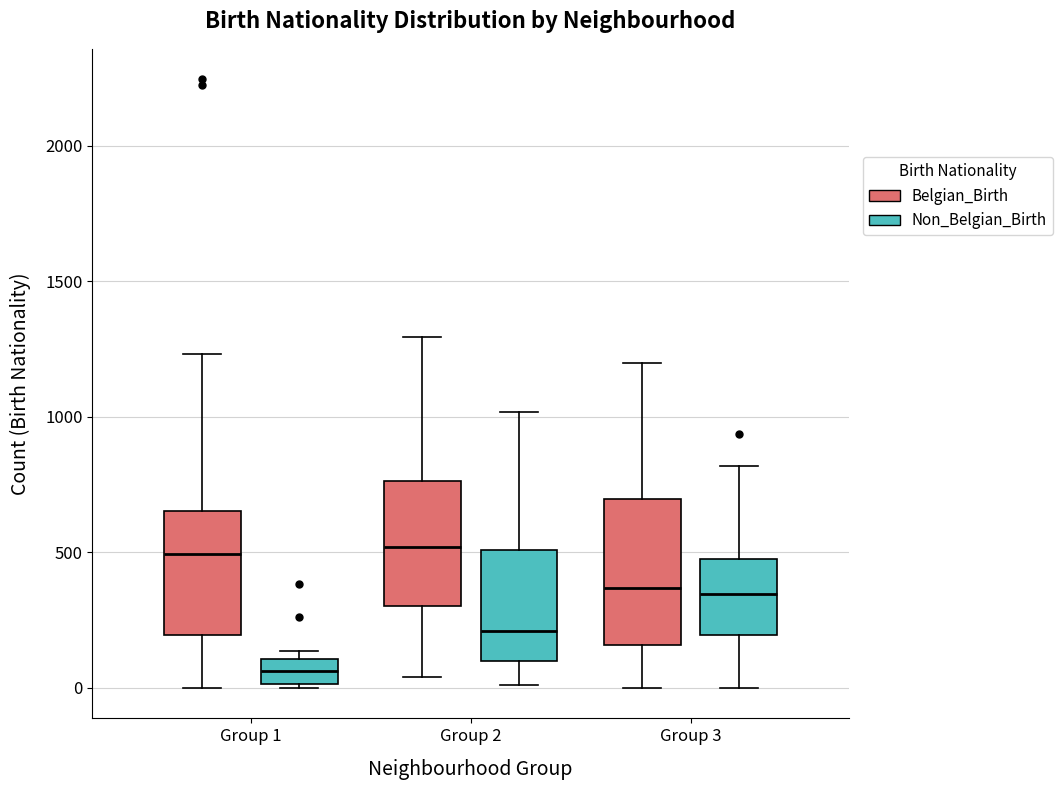

Reading left to right, read every box against the y-axis: the position of its median line, the range the box covers, and the ends of its whiskers. The values are not printed on the chart, so give them approximately, as read against the axis.

Group 1 (Belgian_Birth): median 500, box 200 to 650, whiskers 0 to 1250
Group 1 (Non_Belgian_Birth): median 50, box 0 to 100, whiskers 0 (just below the box's lower edge) to 150
Group 2 (Belgian_Birth): median 500, box 300 to 750, whiskers 50 to 1300
Group 2 (Non_Belgian_Birth): median 200, box 100 to 500, whiskers 0 to 1000
Group 3 (Belgian_Birth): median 350, box 150 to 700, whiskers 0 to 1200
Group 3 (Non_Belgian_Birth): median 350, box 200 to 500, whiskers 0 to 800